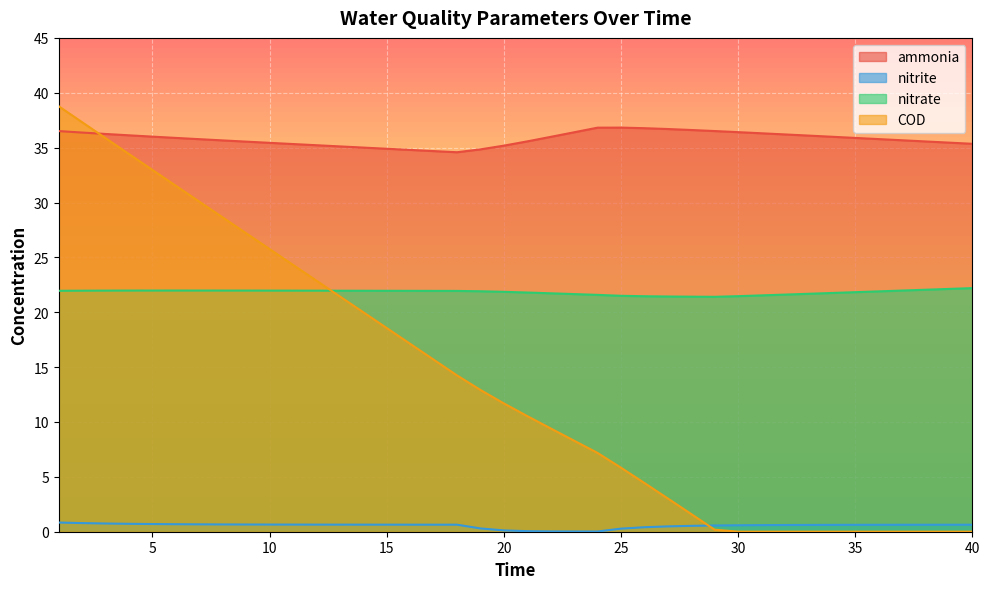

True or false: nitrate and nitrite cross at least once.

False